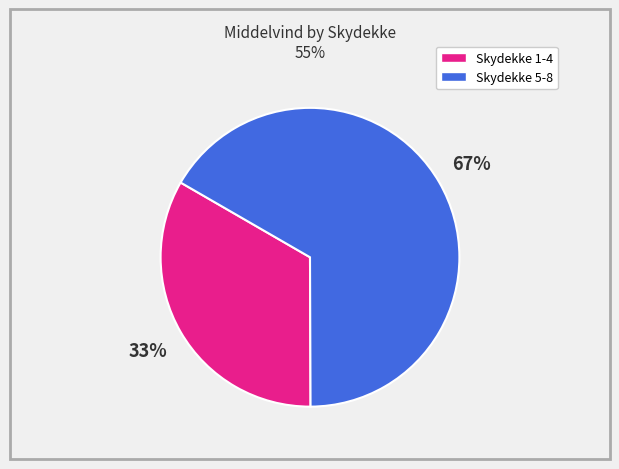

To the nearest percent, what is the average slice percentage?

50%